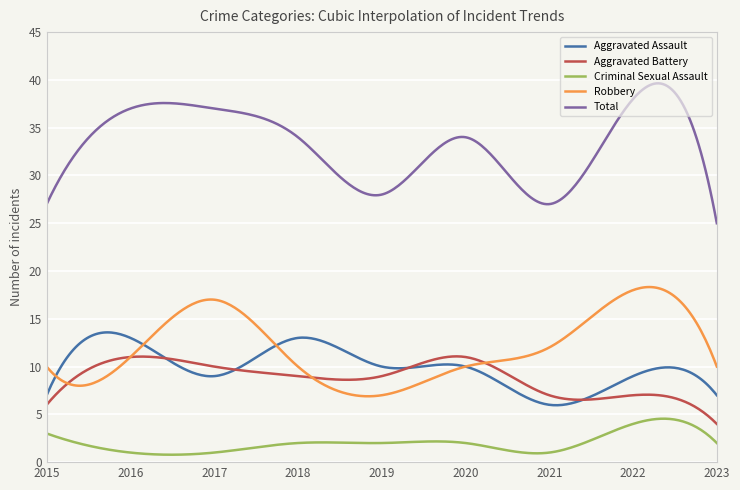

List the series in order of their peak value, lowest first.

Criminal Sexual Assault, Aggravated Battery, Aggravated Assault, Robbery, Total